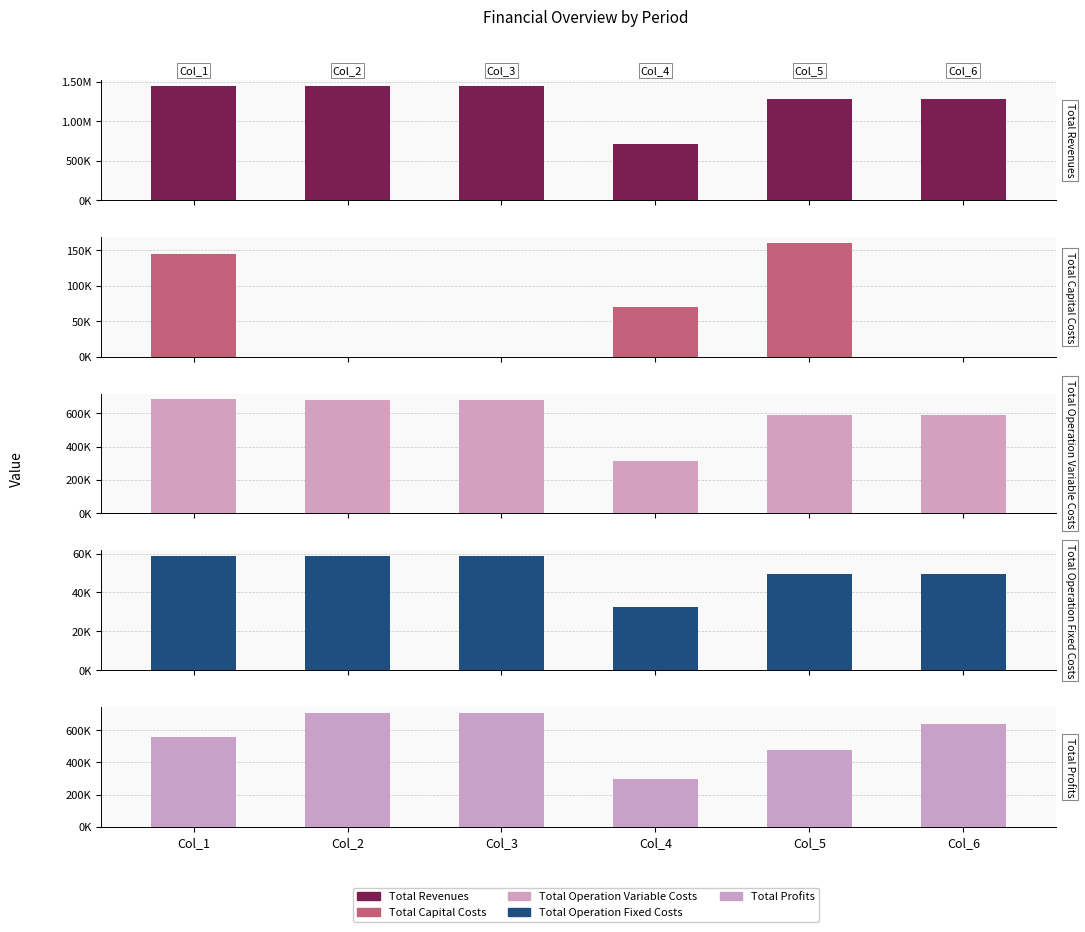

What is the difference between the Total Profits values at Col_4 and Col_2?

412140.0